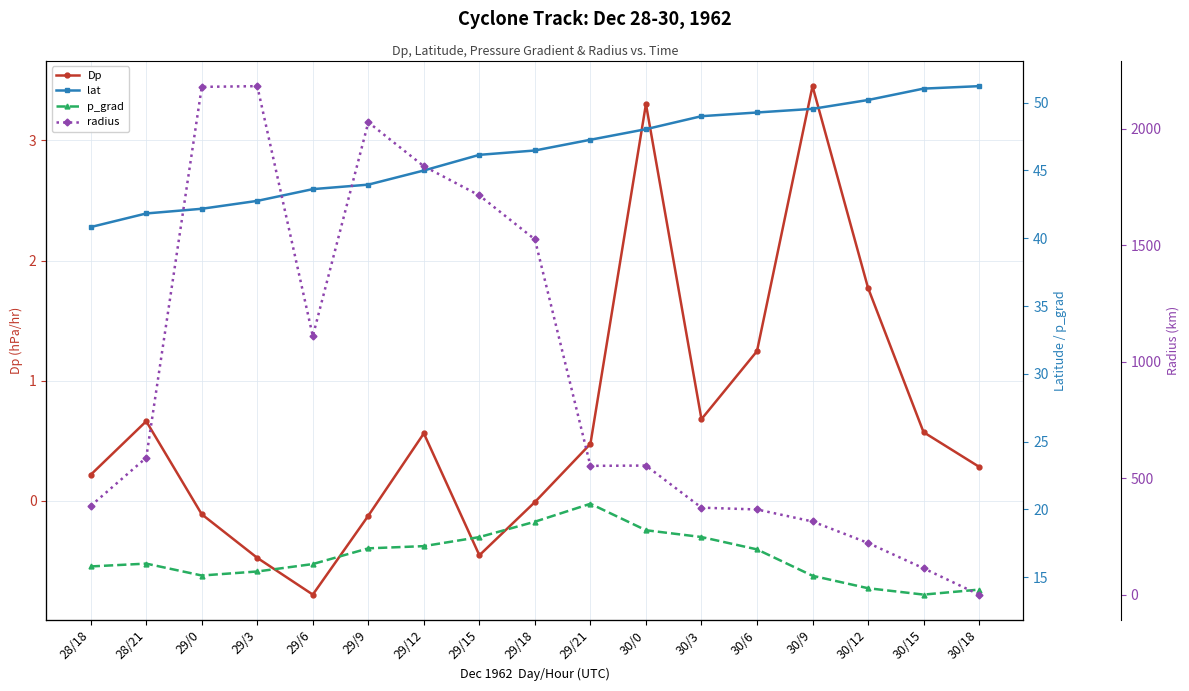

Is this an area chart (filled region under the line)?

No